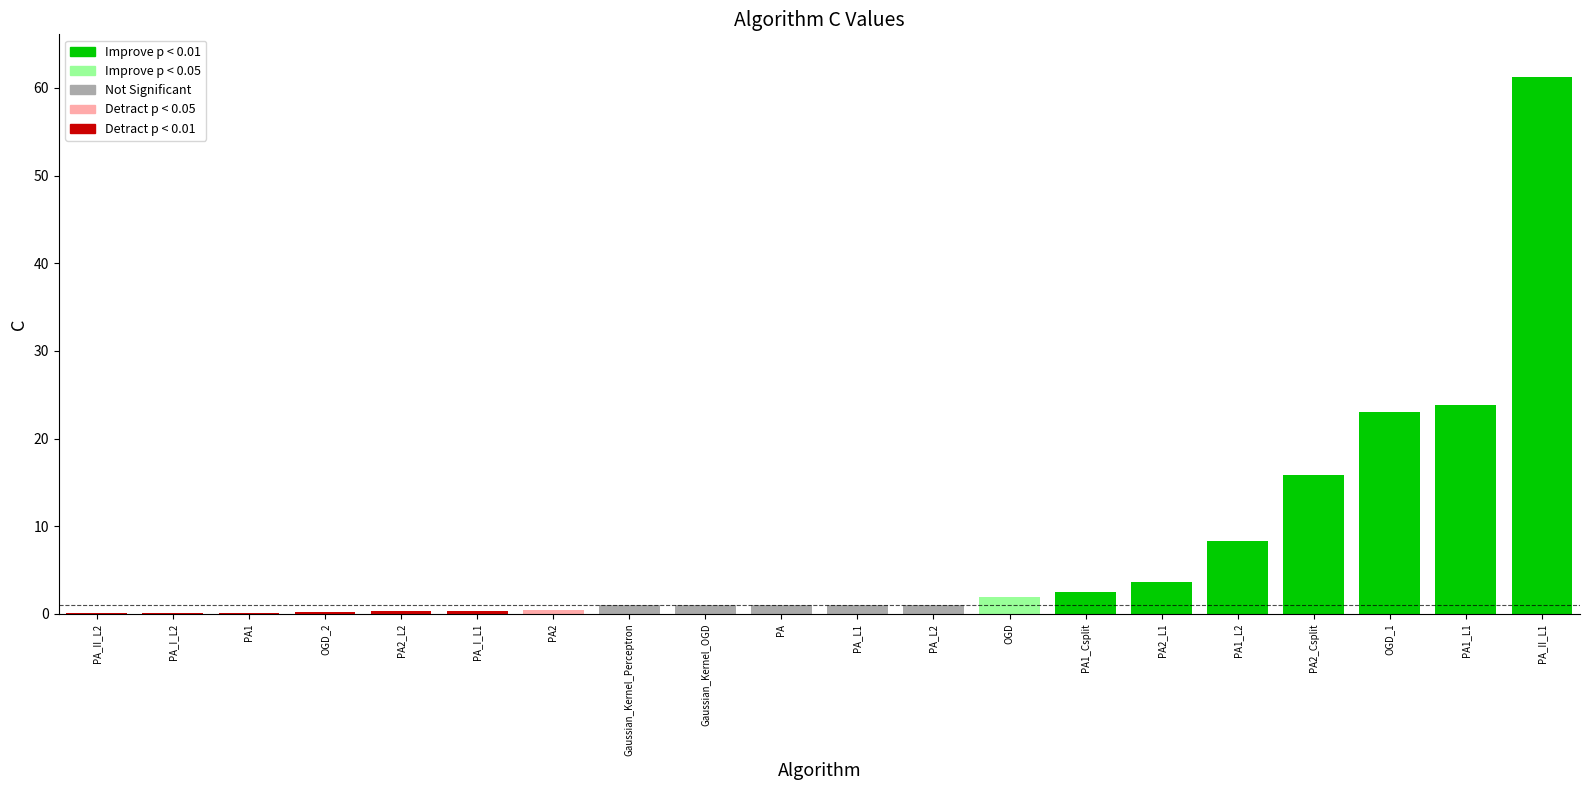

The value at PA2_L2 is 0.3. True or false?

True